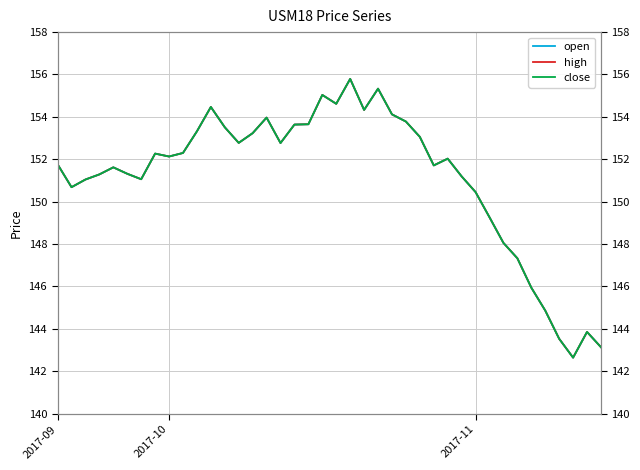

Which category has the lowest value across all series?

37